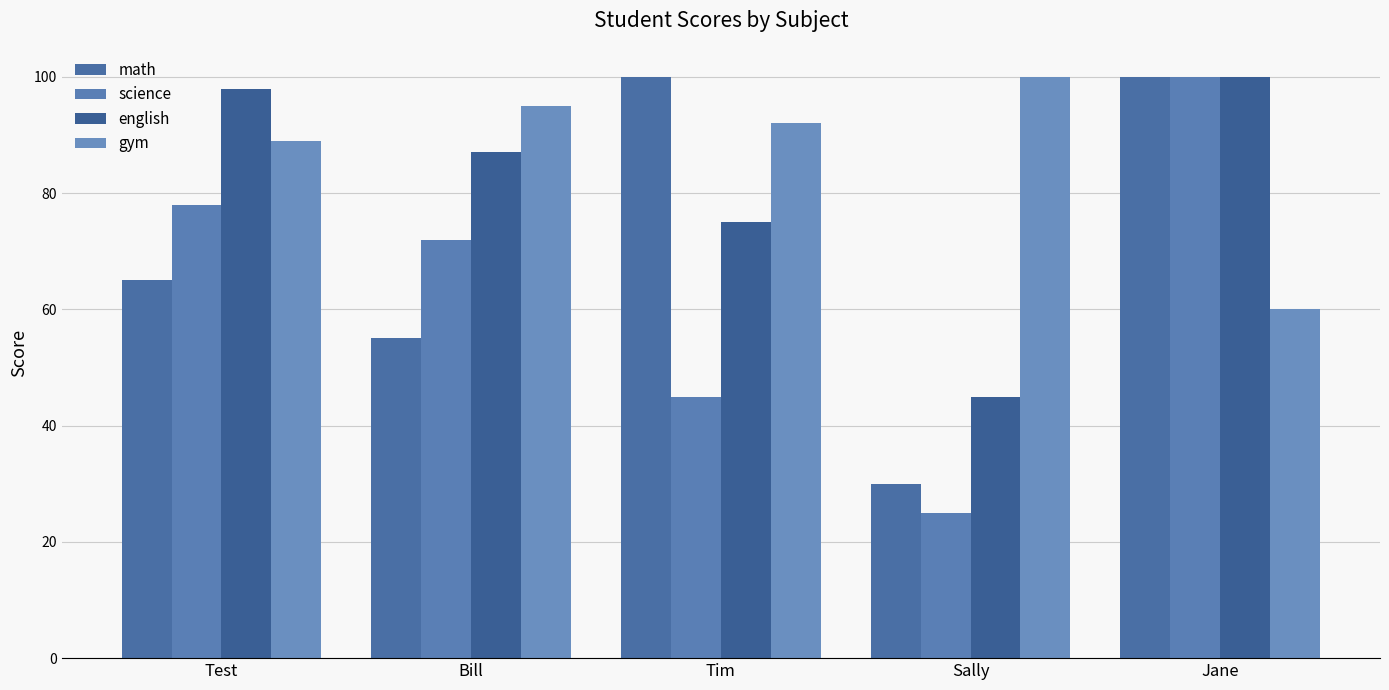

How many bars are there in total?

20